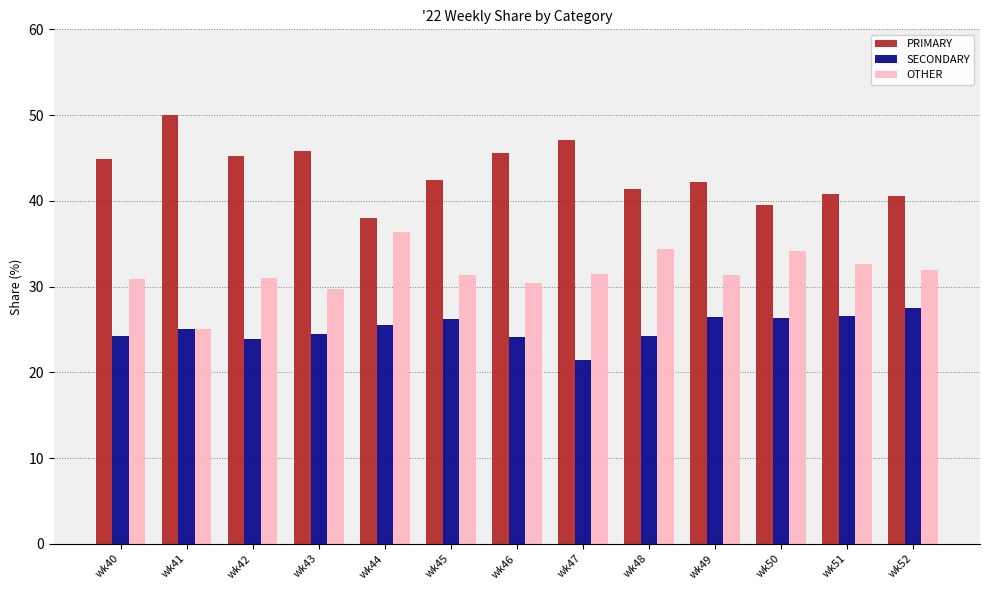

What is the spread (max minus min) of values at wk42?

21.3